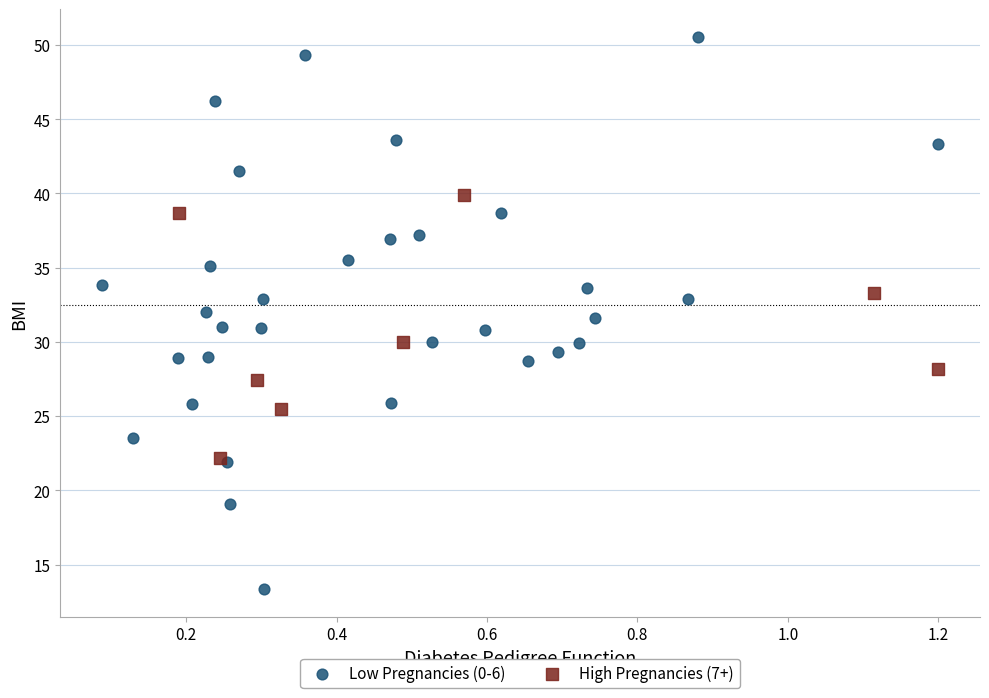

What are all the series names shown in the legend?

Low Pregnancies (0-6), High Pregnancies (7+)